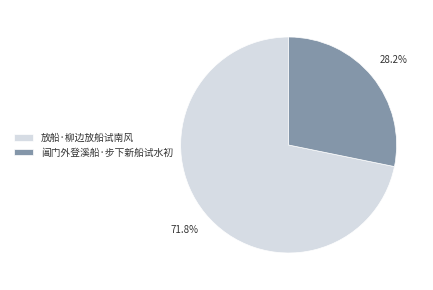

Do 放船·柳边放船试南风 and 阊门外登溪船·步下新船试水初 together represent more than half of the pie?

Yes